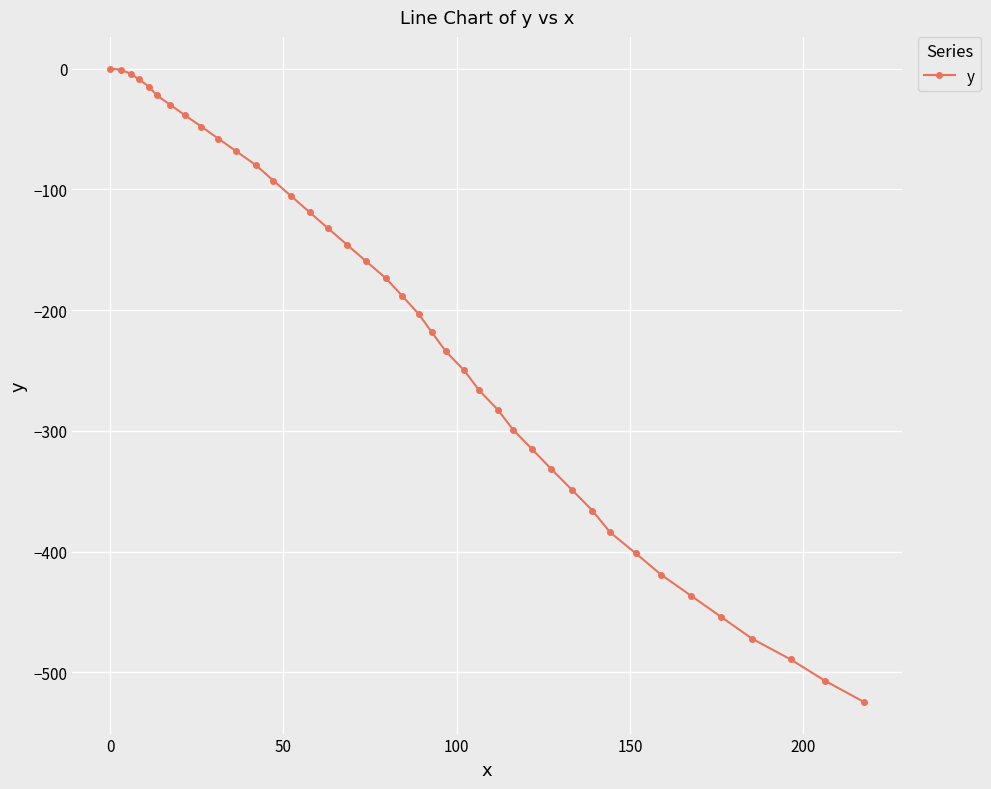

What is the average value?

-217.4